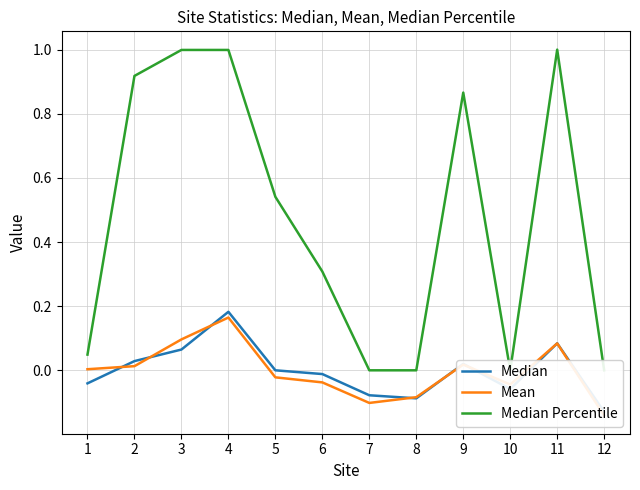

Is it true that Median equals -0.0 at 1?

True